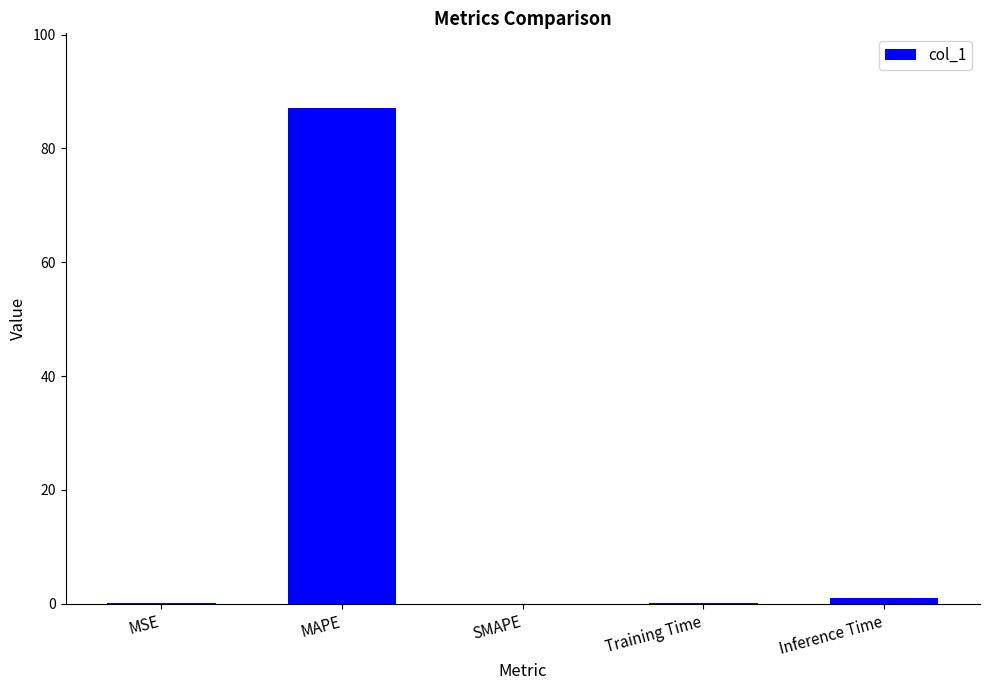

True or false: the data shows 0.1 at MSE.

True